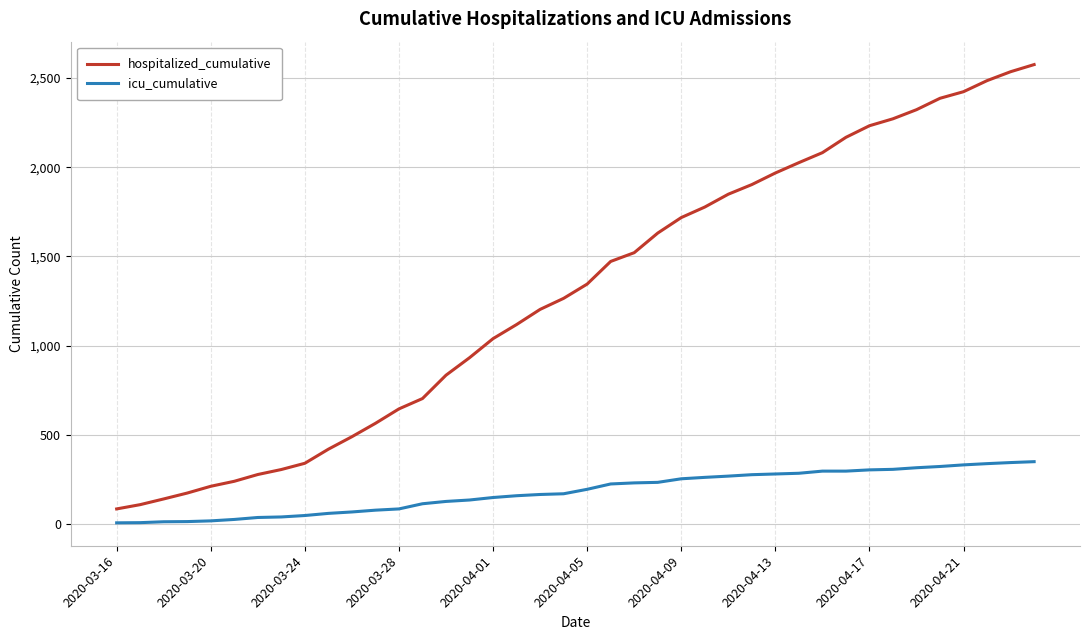

Rank the series by their average value, from lowest to highest.

icu_cumulative, hospitalized_cumulative